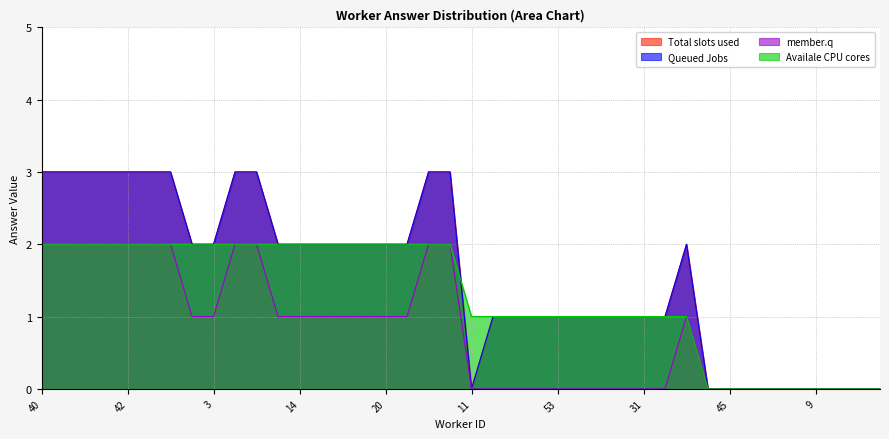

What is the difference between the Total slots used values at 28 and 58?

1